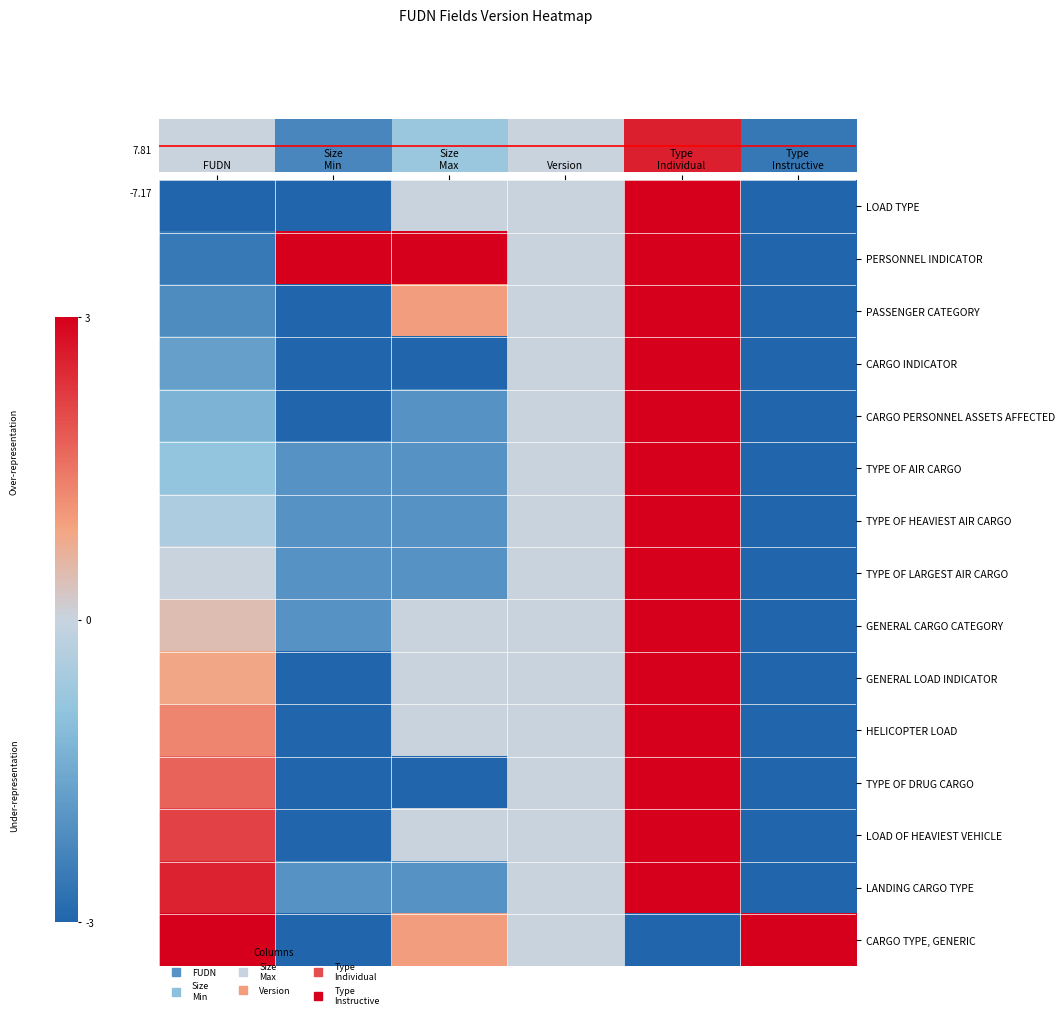

Rank the series at Type Individual from highest to lowest value.

LOAD TYPE, PERSONNEL INDICATOR, PASSENGER CATEGORY, CARGO INDICATOR, CARGO PERSONNEL ASSETS AFFECTED, TYPE OF AIR CARGO, TYPE OF HEAVIEST AIR CARGO, TYPE OF LARGEST AIR CARGO, GENERAL CARGO CATEGORY, GENERAL LOAD INDICATOR, HELICOPTER LOAD, TYPE OF DRUG CARGO, LOAD OF HEAVIEST VEHICLE, LANDING CARGO TYPE, CARGO TYPE, GENERIC